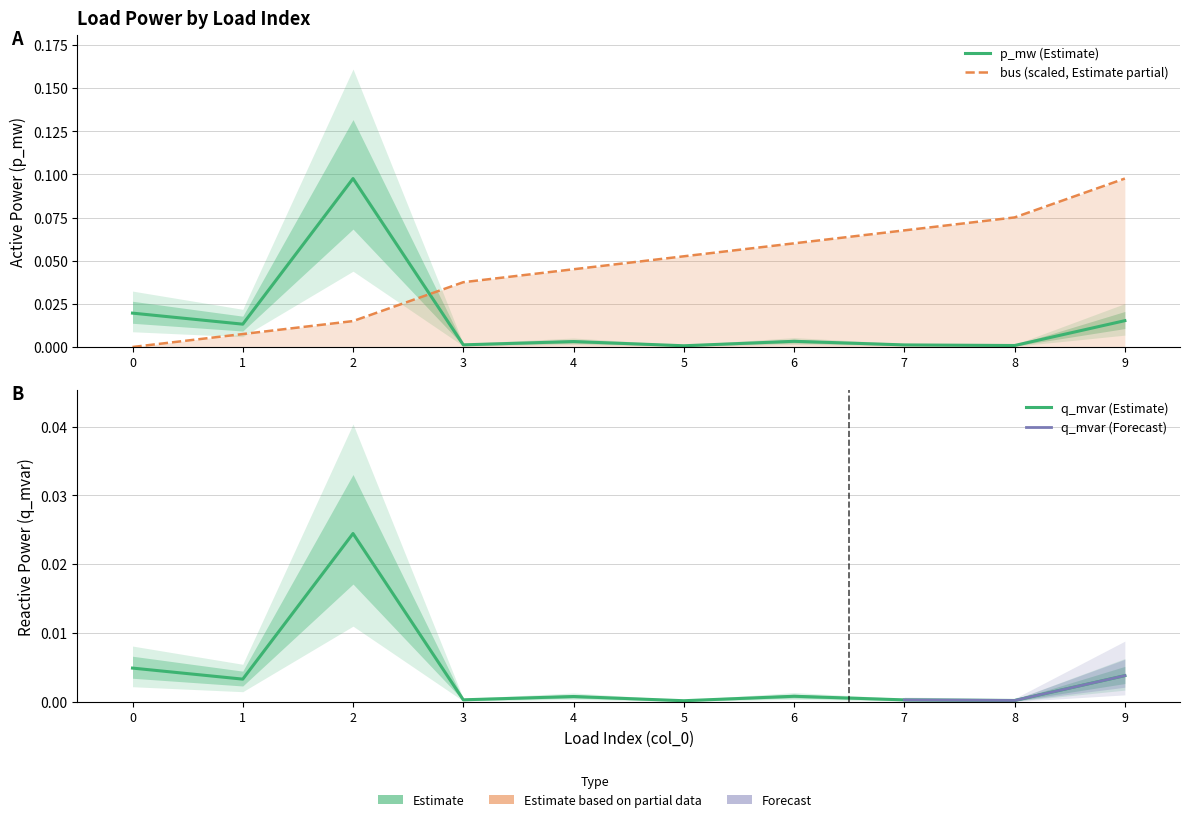

True or false: p_mw and q_mvar intersect in this chart.

False